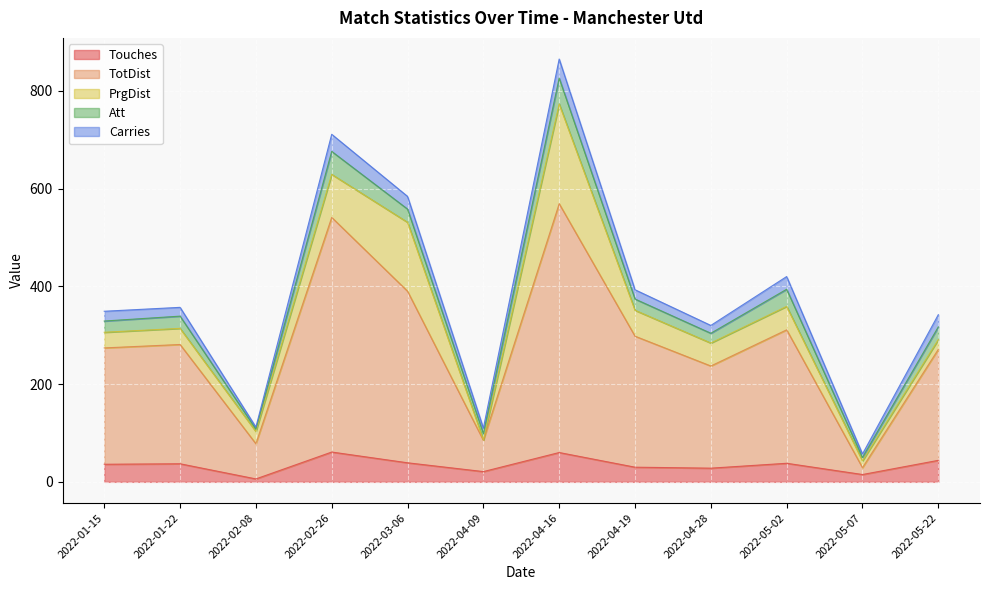

What position from the left is 2022-04-16?

7